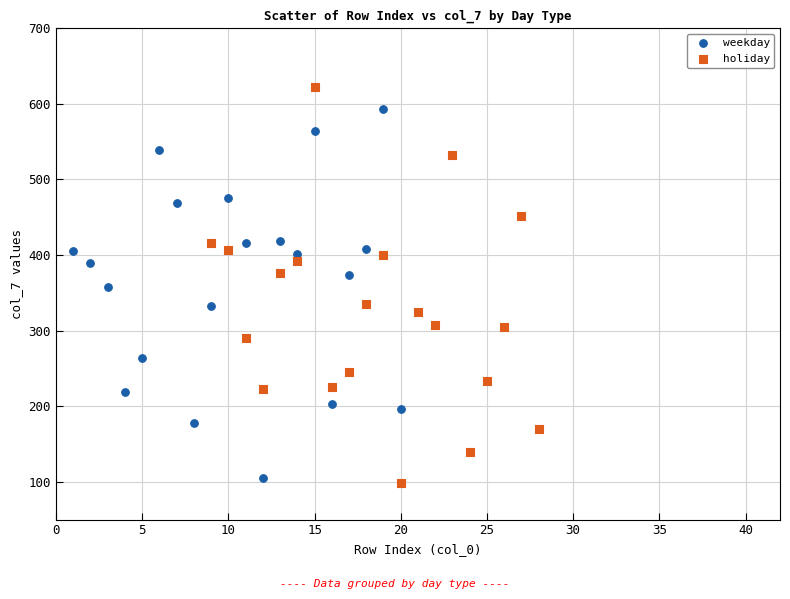

Which series reaches the maximum Y coordinate?

holiday